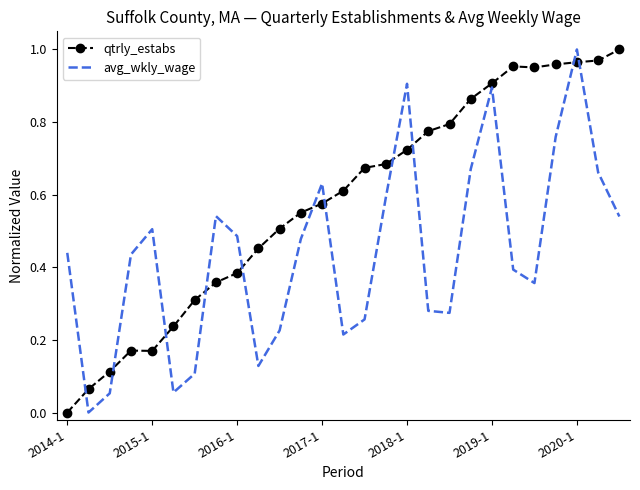

Count the number of data series in this chart.

2